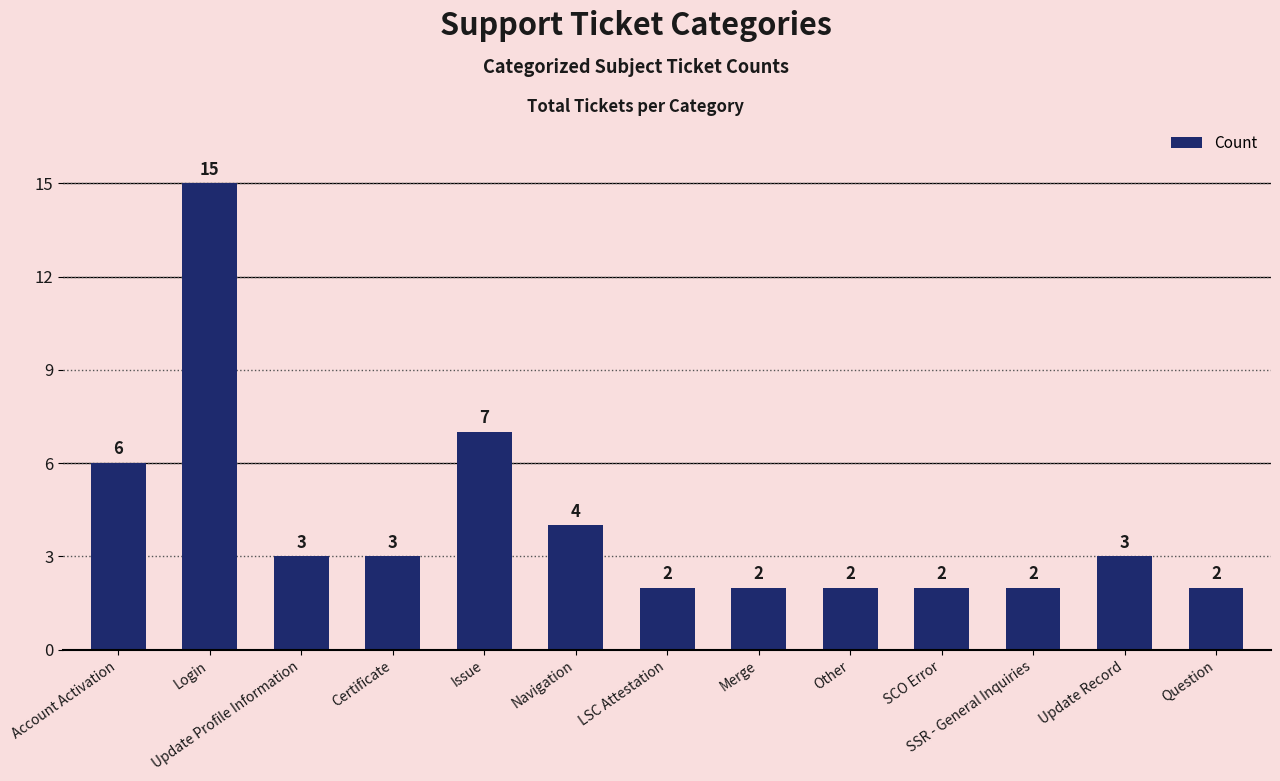

What is the sum of all values?

53